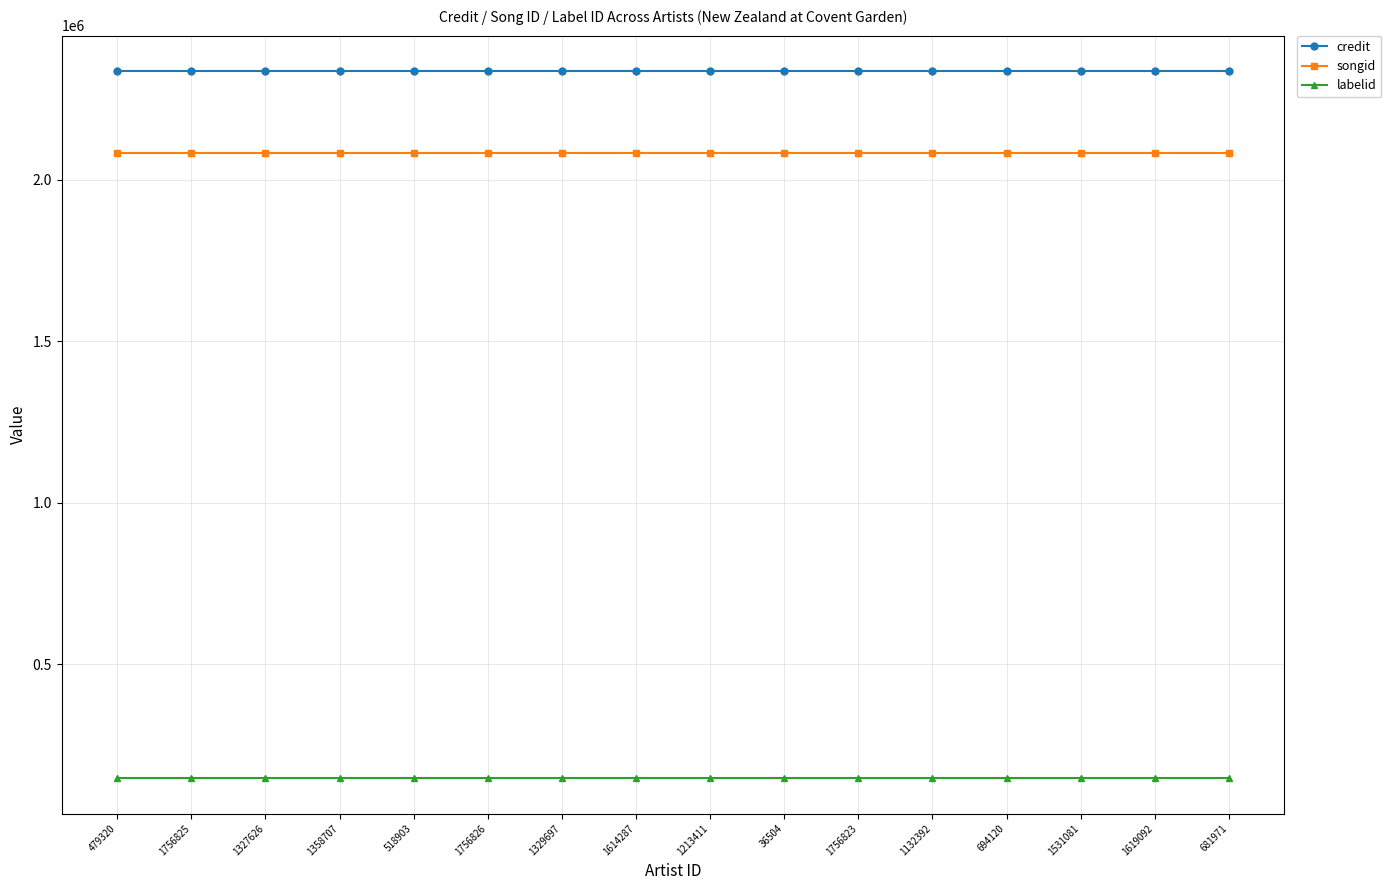

Reading left to right, extract all data points from this chart.

credit: 2336152	2336152	2336152	2336152	2336152	2336152	2336152	2336152	2336152	2336152	2336152	2336152	2336152	2336152	2336152	2336152
songid: 2083589	2083589	2083589	2083589	2083589	2083589	2083589	2083589	2083589	2083589	2083589	2083589	2083589	2083589	2083589	2083589
labelid: 147803	147803	147803	147803	147803	147803	147803	147803	147803	147803	147803	147803	147803	147803	147803	147803